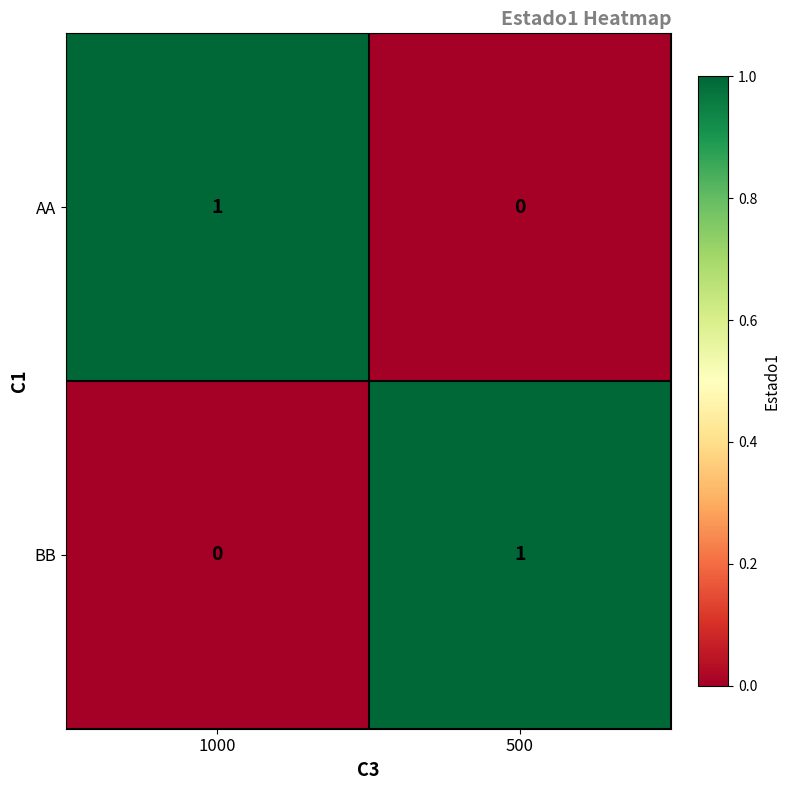

At which label is BB closest to 0?

1000